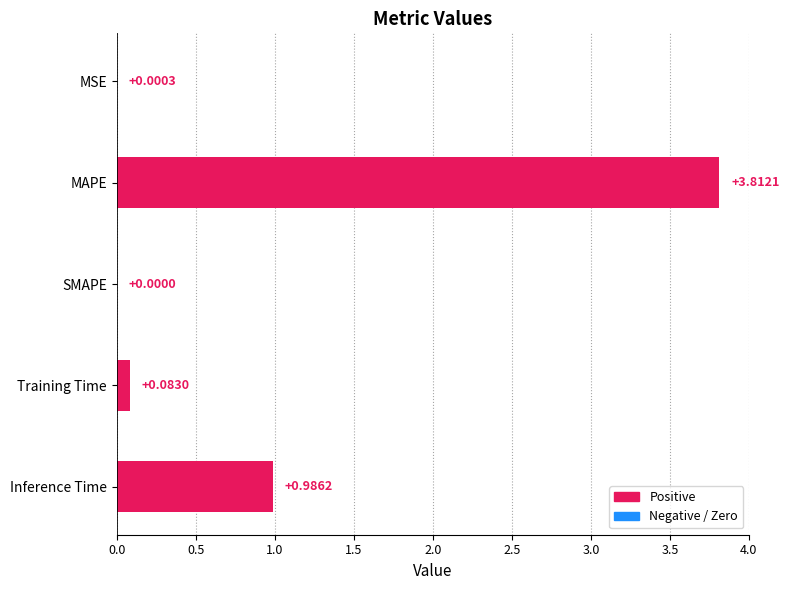

What is the change in value from MAPE to SMAPE?

-3.8